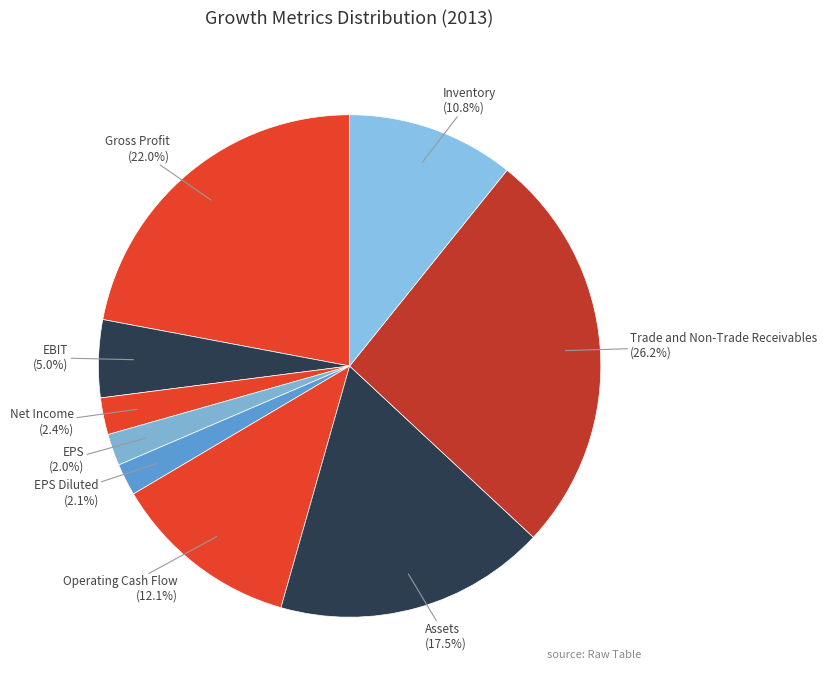

What is the largest slice in the pie chart?

Trade and Non-Trade Receivables Growth